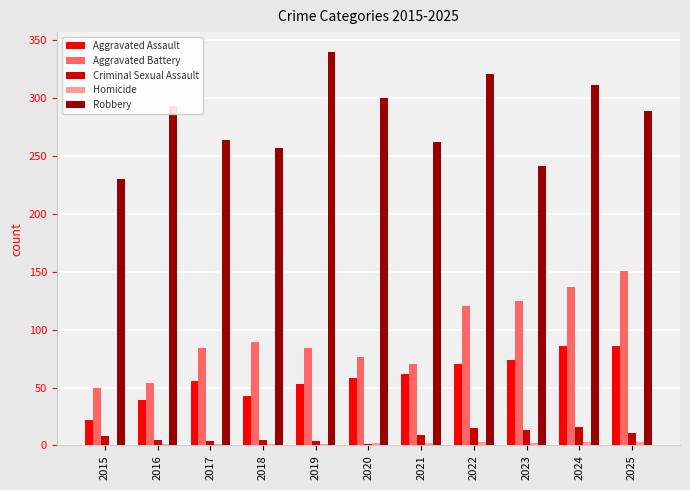

What is the sum of all Aggravated Battery values?

1040